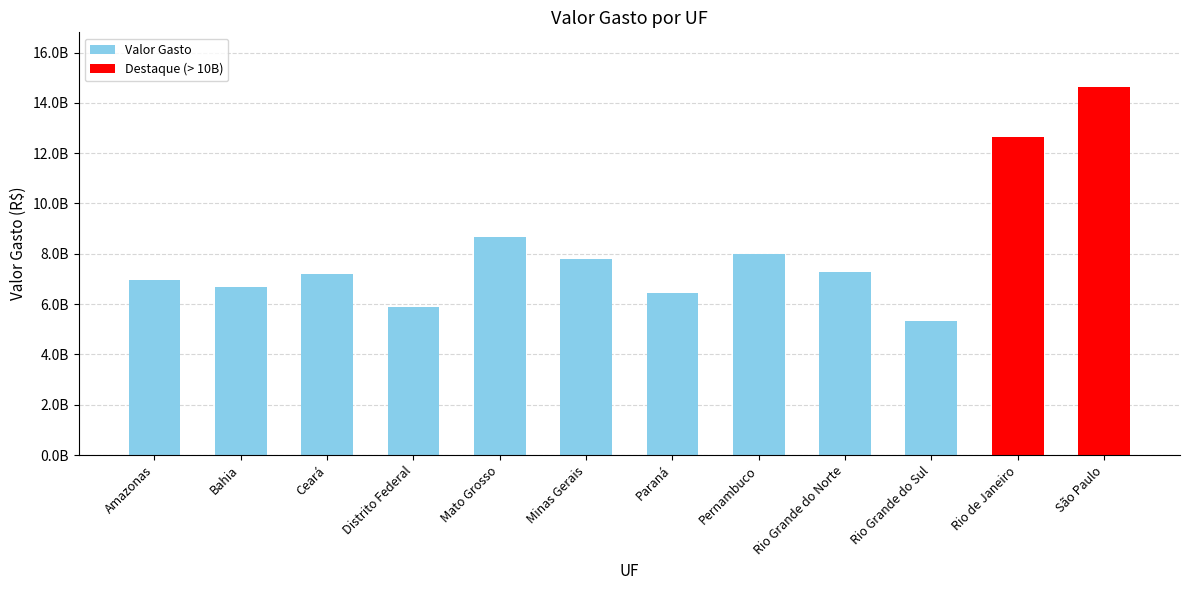

The value at Mato Grosso is 8662871826.3. True or false?

True